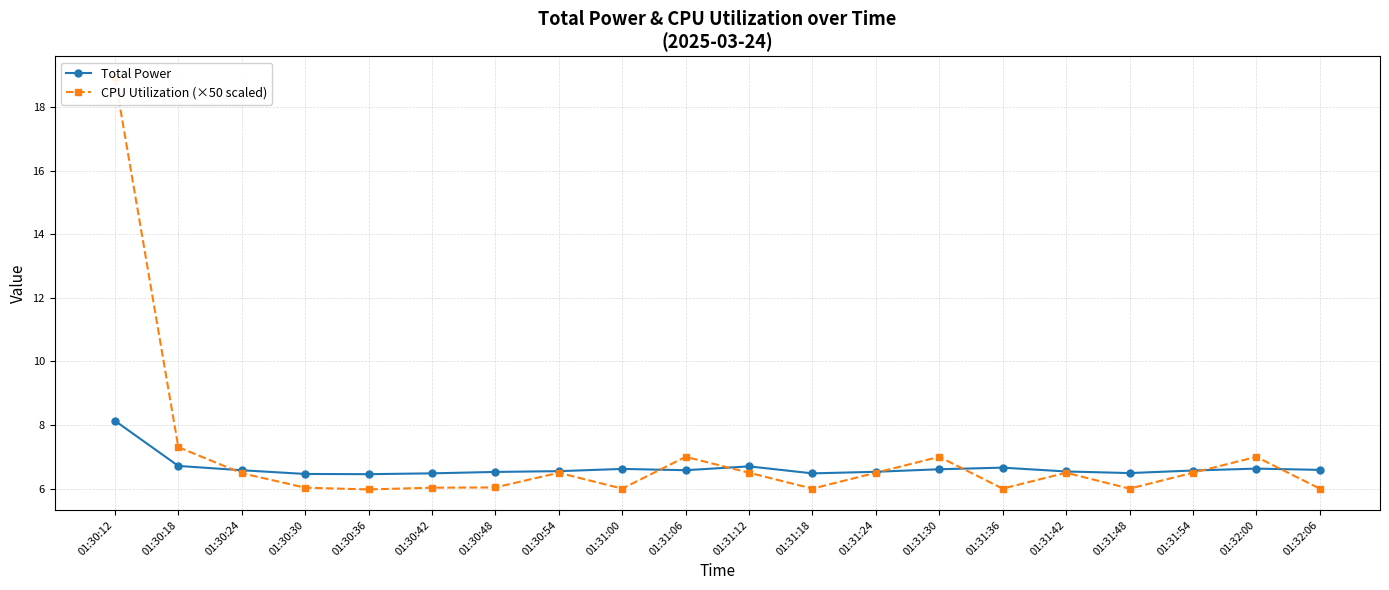

How many categories are shown in the chart?

20